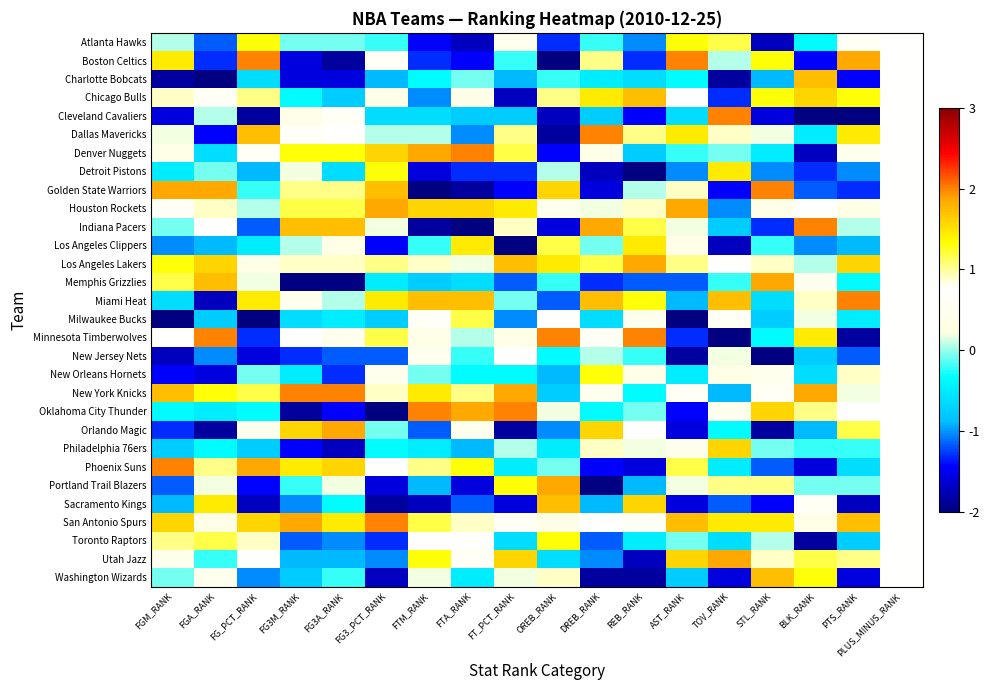

Reading left to right, transcribe all the data shown in this chart.

Atlanta Hawks: FGM_RANK=0.1	FGA_RANK=-1.2	FG_PCT_RANK=1.3	FG3M_RANK=-0.1	FG3A_RANK=-0.1	FG3_PCT_RANK=-0.2	FTM_RANK=-1.4	FTA_RANK=-1.7	FT_PCT_RANK=0.5	OREB_RANK=-1.3	DREB_RANK=-0.2	REB_RANK=-1.0	AST_RANK=1.3	TOV_RANK=1.2	STL_RANK=-1.7	BLK_RANK=-0.3	PTS_RANK=0.6	PLUS_MINUS_RANK=0.8
Boston Celtics: FGM_RANK=1.4	FGA_RANK=-1.3	FG_PCT_RANK=2.0	FG3M_RANK=-1.6	FG3A_RANK=-1.9	FG3_PCT_RANK=0.6	FTM_RANK=-1.3	FTA_RANK=-1.4	FT_PCT_RANK=-0.2	OREB_RANK=-2.0	DREB_RANK=1.0	REB_RANK=-1.3	AST_RANK=2.0	TOV_RANK=0.1	STL_RANK=1.3	BLK_RANK=-1.4	PTS_RANK=1.9	PLUS_MINUS_RANK=0.8
Charlotte Bobcats: FGM_RANK=-1.9	FGA_RANK=-2.0	FG_PCT_RANK=-0.6	FG3M_RANK=-1.6	FG3A_RANK=-1.6	FG3_PCT_RANK=-0.9	FTM_RANK=-0.3	FTA_RANK=-0.1	FT_PCT_RANK=-0.9	OREB_RANK=-0.2	DREB_RANK=-0.5	REB_RANK=-0.6	AST_RANK=-0.3	TOV_RANK=-1.9	STL_RANK=-0.9	BLK_RANK=1.7	PTS_RANK=-1.4	PLUS_MINUS_RANK=0.8
Chicago Bulls: FGM_RANK=0.9	FGA_RANK=0.6	FG_PCT_RANK=1.0	FG3M_RANK=-0.3	FG3A_RANK=-0.8	FG3_PCT_RANK=0.3	FTM_RANK=-1.0	FTA_RANK=0.3	FT_PCT_RANK=-1.7	OREB_RANK=1.0	DREB_RANK=1.4	REB_RANK=1.7	AST_RANK=0.8	TOV_RANK=-1.3	STL_RANK=1.3	BLK_RANK=1.6	PTS_RANK=1.3	PLUS_MINUS_RANK=0.8
Cleveland Cavaliers: FGM_RANK=-1.6	FGA_RANK=0.1	FG_PCT_RANK=-1.9	FG3M_RANK=0.3	FG3A_RANK=0.6	FG3_PCT_RANK=-0.6	FTM_RANK=-0.6	FTA_RANK=-0.8	FT_PCT_RANK=-0.8	OREB_RANK=-1.7	DREB_RANK=-0.8	REB_RANK=-1.4	AST_RANK=-0.6	TOV_RANK=2.0	STL_RANK=-1.6	BLK_RANK=-2.0	PTS_RANK=-2.0	PLUS_MINUS_RANK=0.8
Dallas Mavericks: FGM_RANK=0.2	FGA_RANK=-1.4	FG_PCT_RANK=1.7	FG3M_RANK=0.6	FG3A_RANK=0.8	FG3_PCT_RANK=0.1	FTM_RANK=0.1	FTA_RANK=-1.0	FT_PCT_RANK=1.0	OREB_RANK=-1.9	DREB_RANK=2.0	REB_RANK=1.0	AST_RANK=1.4	TOV_RANK=0.9	STL_RANK=0.2	BLK_RANK=-0.5	PTS_RANK=1.4	PLUS_MINUS_RANK=0.8
Denver Nuggets: FGM_RANK=0.3	FGA_RANK=-0.6	FG_PCT_RANK=0.6	FG3M_RANK=1.3	FG3A_RANK=1.3	FG3_PCT_RANK=1.6	FTM_RANK=1.9	FTA_RANK=2.0	FT_PCT_RANK=1.2	OREB_RANK=-1.4	DREB_RANK=0.3	REB_RANK=-0.8	AST_RANK=-0.2	TOV_RANK=-0.1	STL_RANK=-0.5	BLK_RANK=-1.7	PTS_RANK=0.5	PLUS_MINUS_RANK=0.8
Detroit Pistons: FGM_RANK=-0.5	FGA_RANK=-0.1	FG_PCT_RANK=-0.9	FG3M_RANK=0.2	FG3A_RANK=-0.6	FG3_PCT_RANK=1.3	FTM_RANK=-1.6	FTA_RANK=-1.3	FT_PCT_RANK=-1.3	OREB_RANK=0.1	DREB_RANK=-1.7	REB_RANK=-2.0	AST_RANK=-1.0	TOV_RANK=1.4	STL_RANK=-1.0	BLK_RANK=-1.3	PTS_RANK=-1.0	PLUS_MINUS_RANK=0.8
Golden State Warriors: FGM_RANK=1.9	FGA_RANK=1.9	FG_PCT_RANK=-0.2	FG3M_RANK=1.0	FG3A_RANK=1.0	FG3_PCT_RANK=1.7	FTM_RANK=-2.0	FTA_RANK=-1.9	FT_PCT_RANK=-1.4	OREB_RANK=1.6	DREB_RANK=-1.6	REB_RANK=0.1	AST_RANK=0.9	TOV_RANK=-1.4	STL_RANK=2.0	BLK_RANK=-1.2	PTS_RANK=-1.3	PLUS_MINUS_RANK=0.8
Houston Rockets: FGM_RANK=0.6	FGA_RANK=0.9	FG_PCT_RANK=0.1	FG3M_RANK=1.2	FG3A_RANK=1.2	FG3_PCT_RANK=1.9	FTM_RANK=1.6	FTA_RANK=1.6	FT_PCT_RANK=1.4	OREB_RANK=0.5	DREB_RANK=0.2	REB_RANK=0.9	AST_RANK=1.9	TOV_RANK=-1.0	STL_RANK=0.3	BLK_RANK=0.8	PTS_RANK=0.3	PLUS_MINUS_RANK=0.8
Indiana Pacers: FGM_RANK=-0.1	FGA_RANK=0.8	FG_PCT_RANK=-1.2	FG3M_RANK=1.7	FG3A_RANK=1.7	FG3_PCT_RANK=0.2	FTM_RANK=-1.9	FTA_RANK=-2.0	FT_PCT_RANK=0.9	OREB_RANK=-1.6	DREB_RANK=1.9	REB_RANK=1.2	AST_RANK=0.2	TOV_RANK=-0.8	STL_RANK=-1.3	BLK_RANK=2.0	PTS_RANK=0.1	PLUS_MINUS_RANK=0.8
Los Angeles Clippers: FGM_RANK=-1.0	FGA_RANK=-0.9	FG_PCT_RANK=-0.5	FG3M_RANK=0.1	FG3A_RANK=0.3	FG3_PCT_RANK=-1.4	FTM_RANK=-0.2	FTA_RANK=1.4	FT_PCT_RANK=-2.0	OREB_RANK=1.2	DREB_RANK=-0.1	REB_RANK=1.4	AST_RANK=0.3	TOV_RANK=-1.7	STL_RANK=-0.2	BLK_RANK=-1.0	PTS_RANK=-0.9	PLUS_MINUS_RANK=0.8
Los Angeles Lakers: FGM_RANK=1.3	FGA_RANK=1.6	FG_PCT_RANK=0.3	FG3M_RANK=0.9	FG3A_RANK=0.9	FG3_PCT_RANK=1.0	FTM_RANK=0.9	FTA_RANK=0.2	FT_PCT_RANK=1.7	OREB_RANK=1.4	DREB_RANK=1.2	REB_RANK=1.9	AST_RANK=1.0	TOV_RANK=0.8	STL_RANK=0.9	BLK_RANK=0.1	PTS_RANK=1.6	PLUS_MINUS_RANK=0.8
Memphis Grizzlies: FGM_RANK=1.2	FGA_RANK=1.7	FG_PCT_RANK=0.2	FG3M_RANK=-2.0	FG3A_RANK=-2.0	FG3_PCT_RANK=-0.5	FTM_RANK=-0.8	FTA_RANK=-0.6	FT_PCT_RANK=-1.2	OREB_RANK=-0.2	DREB_RANK=-1.3	REB_RANK=-1.2	AST_RANK=-1.2	TOV_RANK=-0.2	STL_RANK=1.9	BLK_RANK=0.5	PTS_RANK=-0.3	PLUS_MINUS_RANK=0.8
Miami Heat: FGM_RANK=-0.6	FGA_RANK=-1.7	FG_PCT_RANK=1.4	FG3M_RANK=0.5	FG3A_RANK=0.1	FG3_PCT_RANK=1.4	FTM_RANK=1.7	FTA_RANK=1.7	FT_PCT_RANK=-0.1	OREB_RANK=-1.2	DREB_RANK=1.7	REB_RANK=1.3	AST_RANK=-0.9	TOV_RANK=1.7	STL_RANK=-0.6	BLK_RANK=0.9	PTS_RANK=2.0	PLUS_MINUS_RANK=0.8
Milwaukee Bucks: FGM_RANK=-2.0	FGA_RANK=-0.8	FG_PCT_RANK=-2.0	FG3M_RANK=-0.6	FG3A_RANK=-0.5	FG3_PCT_RANK=-0.8	FTM_RANK=0.6	FTA_RANK=1.2	FT_PCT_RANK=-1.0	OREB_RANK=0.8	DREB_RANK=-0.6	REB_RANK=0.5	AST_RANK=-2.0	TOV_RANK=0.6	STL_RANK=-0.8	BLK_RANK=0.2	PTS_RANK=-0.5	PLUS_MINUS_RANK=0.8
Minnesota Timberwolves: FGM_RANK=0.8	FGA_RANK=2.0	FG_PCT_RANK=-1.3	FG3M_RANK=0.8	FG3A_RANK=0.5	FG3_PCT_RANK=1.2	FTM_RANK=0.3	FTA_RANK=0.1	FT_PCT_RANK=0.3	OREB_RANK=2.0	DREB_RANK=0.6	REB_RANK=2.0	AST_RANK=-1.3	TOV_RANK=-2.0	STL_RANK=-0.3	BLK_RANK=1.4	PTS_RANK=-1.9	PLUS_MINUS_RANK=0.8
New Jersey Nets: FGM_RANK=-1.7	FGA_RANK=-1.0	FG_PCT_RANK=-1.6	FG3M_RANK=-1.3	FG3A_RANK=-1.2	FG3_PCT_RANK=-1.2	FTM_RANK=0.5	FTA_RANK=-0.2	FT_PCT_RANK=0.8	OREB_RANK=-0.3	DREB_RANK=0.1	REB_RANK=-0.2	AST_RANK=-1.9	TOV_RANK=0.2	STL_RANK=-2.0	BLK_RANK=-0.8	PTS_RANK=-1.2	PLUS_MINUS_RANK=0.8
New Orleans Hornets: FGM_RANK=-1.4	FGA_RANK=-1.6	FG_PCT_RANK=-0.1	FG3M_RANK=-0.5	FG3A_RANK=-1.3	FG3_PCT_RANK=0.5	FTM_RANK=-0.1	FTA_RANK=-0.3	FT_PCT_RANK=-0.3	OREB_RANK=-0.9	DREB_RANK=1.3	REB_RANK=0.3	AST_RANK=-0.5	TOV_RANK=0.3	STL_RANK=0.5	BLK_RANK=-0.6	PTS_RANK=0.9	PLUS_MINUS_RANK=0.8
New York Knicks: FGM_RANK=1.7	FGA_RANK=1.3	FG_PCT_RANK=1.2	FG3M_RANK=2.0	FG3A_RANK=2.0	FG3_PCT_RANK=0.9	FTM_RANK=1.4	FTA_RANK=1.0	FT_PCT_RANK=1.9	OREB_RANK=-0.8	DREB_RANK=0.5	REB_RANK=-0.3	AST_RANK=0.6	TOV_RANK=-0.9	STL_RANK=0.6	BLK_RANK=1.9	PTS_RANK=0.2	PLUS_MINUS_RANK=0.8
Oklahoma City Thunder: FGM_RANK=-0.3	FGA_RANK=-0.5	FG_PCT_RANK=-0.3	FG3M_RANK=-1.9	FG3A_RANK=-1.4	FG3_PCT_RANK=-2.0	FTM_RANK=2.0	FTA_RANK=1.9	FT_PCT_RANK=2.0	OREB_RANK=0.2	DREB_RANK=-0.3	REB_RANK=-0.1	AST_RANK=-1.4	TOV_RANK=0.5	STL_RANK=1.6	BLK_RANK=1.0	PTS_RANK=0.8	PLUS_MINUS_RANK=0.8
Orlando Magic: FGM_RANK=-1.3	FGA_RANK=-1.9	FG_PCT_RANK=0.5	FG3M_RANK=1.6	FG3A_RANK=1.9	FG3_PCT_RANK=-0.1	FTM_RANK=-1.2	FTA_RANK=0.5	FT_PCT_RANK=-1.9	OREB_RANK=-1.0	DREB_RANK=1.6	REB_RANK=0.8	AST_RANK=-1.6	TOV_RANK=-0.3	STL_RANK=-1.9	BLK_RANK=-0.9	PTS_RANK=1.2	PLUS_MINUS_RANK=0.8
Philadelphia 76ers: FGM_RANK=-0.8	FGA_RANK=-0.3	FG_PCT_RANK=-0.8	FG3M_RANK=-1.4	FG3A_RANK=-1.7	FG3_PCT_RANK=-0.3	FTM_RANK=-0.5	FTA_RANK=-0.9	FT_PCT_RANK=0.1	OREB_RANK=-0.5	DREB_RANK=0.9	REB_RANK=0.2	AST_RANK=0.5	TOV_RANK=1.6	STL_RANK=-0.1	BLK_RANK=-0.2	PTS_RANK=-0.2	PLUS_MINUS_RANK=0.8
Phoenix Suns: FGM_RANK=2.0	FGA_RANK=1.0	FG_PCT_RANK=1.9	FG3M_RANK=1.4	FG3A_RANK=1.6	FG3_PCT_RANK=0.8	FTM_RANK=1.0	FTA_RANK=1.3	FT_PCT_RANK=-0.5	OREB_RANK=-0.1	DREB_RANK=-1.4	REB_RANK=-1.6	AST_RANK=1.2	TOV_RANK=-0.5	STL_RANK=-1.2	BLK_RANK=-1.6	PTS_RANK=-0.6	PLUS_MINUS_RANK=0.8
Portland Trail Blazers: FGM_RANK=-1.2	FGA_RANK=0.2	FG_PCT_RANK=-1.4	FG3M_RANK=-0.2	FG3A_RANK=0.2	FG3_PCT_RANK=-1.6	FTM_RANK=-0.9	FTA_RANK=-1.6	FT_PCT_RANK=1.3	OREB_RANK=1.9	DREB_RANK=-2.0	REB_RANK=-0.9	AST_RANK=0.2	TOV_RANK=1.0	STL_RANK=1.0	BLK_RANK=-0.1	PTS_RANK=-0.1	PLUS_MINUS_RANK=0.8
Sacramento Kings: FGM_RANK=-0.9	FGA_RANK=1.4	FG_PCT_RANK=-1.7	FG3M_RANK=-1.0	FG3A_RANK=-0.3	FG3_PCT_RANK=-1.9	FTM_RANK=-1.7	FTA_RANK=-1.2	FT_PCT_RANK=-1.6	OREB_RANK=1.7	DREB_RANK=-0.9	REB_RANK=1.6	AST_RANK=-1.6	TOV_RANK=-1.2	STL_RANK=-1.4	BLK_RANK=0.6	PTS_RANK=-1.7	PLUS_MINUS_RANK=0.8
San Antonio Spurs: FGM_RANK=1.6	FGA_RANK=0.3	FG_PCT_RANK=1.6	FG3M_RANK=1.9	FG3A_RANK=1.4	FG3_PCT_RANK=2.0	FTM_RANK=1.2	FTA_RANK=0.9	FT_PCT_RANK=0.6	OREB_RANK=0.3	DREB_RANK=0.8	REB_RANK=0.6	AST_RANK=1.7	TOV_RANK=1.4	STL_RANK=1.4	BLK_RANK=0.3	PTS_RANK=1.7	PLUS_MINUS_RANK=0.8
Toronto Raptors: FGM_RANK=1.0	FGA_RANK=1.2	FG_PCT_RANK=0.9	FG3M_RANK=-1.2	FG3A_RANK=-1.0	FG3_PCT_RANK=-1.3	FTM_RANK=0.8	FTA_RANK=0.8	FT_PCT_RANK=-0.6	OREB_RANK=1.3	DREB_RANK=-1.2	REB_RANK=-0.5	AST_RANK=-0.1	TOV_RANK=-0.6	STL_RANK=0.1	BLK_RANK=-1.9	PTS_RANK=-0.8	PLUS_MINUS_RANK=0.8
Utah Jazz: FGM_RANK=0.5	FGA_RANK=-0.2	FG_PCT_RANK=0.8	FG3M_RANK=-0.9	FG3A_RANK=-0.9	FG3_PCT_RANK=-1.0	FTM_RANK=1.3	FTA_RANK=0.6	FT_PCT_RANK=1.6	OREB_RANK=-0.6	DREB_RANK=-1.0	REB_RANK=-1.7	AST_RANK=1.6	TOV_RANK=1.9	STL_RANK=0.9	BLK_RANK=1.2	PTS_RANK=1.0	PLUS_MINUS_RANK=0.8
Washington Wizards: FGM_RANK=-0.1	FGA_RANK=0.5	FG_PCT_RANK=-1.0	FG3M_RANK=-0.8	FG3A_RANK=-0.2	FG3_PCT_RANK=-1.7	FTM_RANK=0.2	FTA_RANK=-0.5	FT_PCT_RANK=0.2	OREB_RANK=0.9	DREB_RANK=-1.9	REB_RANK=-1.9	AST_RANK=-0.8	TOV_RANK=-1.6	STL_RANK=1.7	BLK_RANK=1.3	PTS_RANK=-1.6	PLUS_MINUS_RANK=0.8